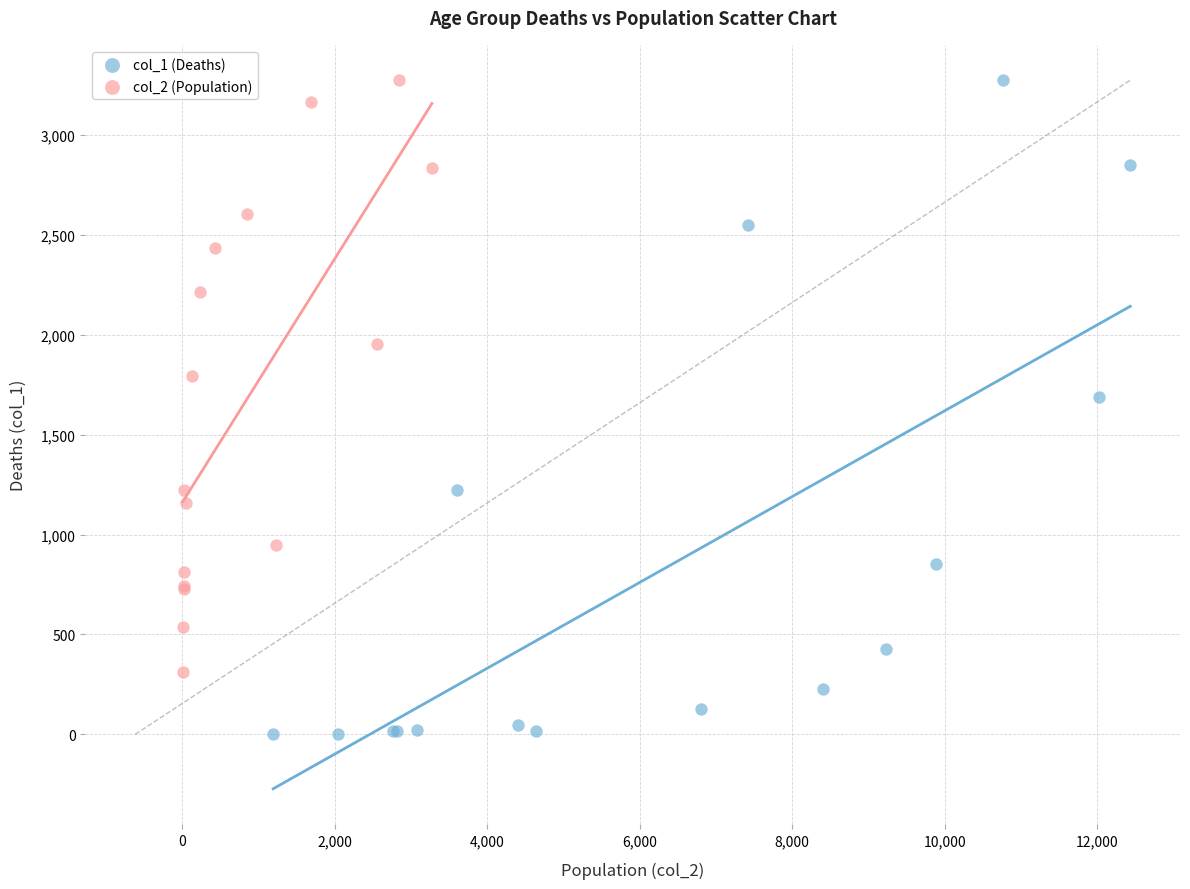

Which series has the widest spread of Y values?

col_1 (Deaths)